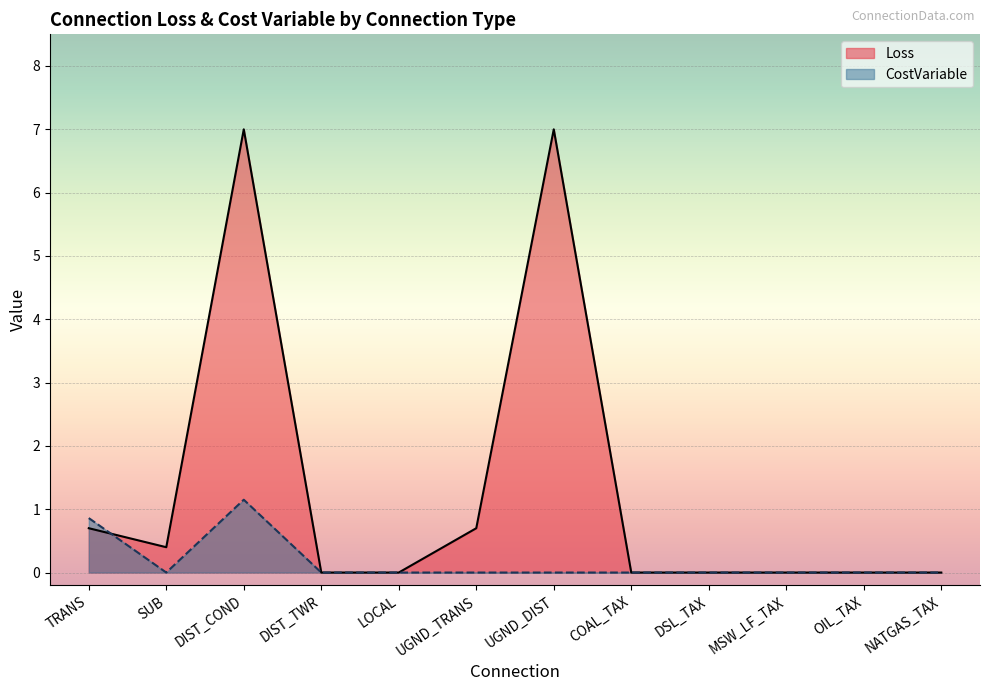

What is the value of the Loss point at the 7th from the left?

7.0